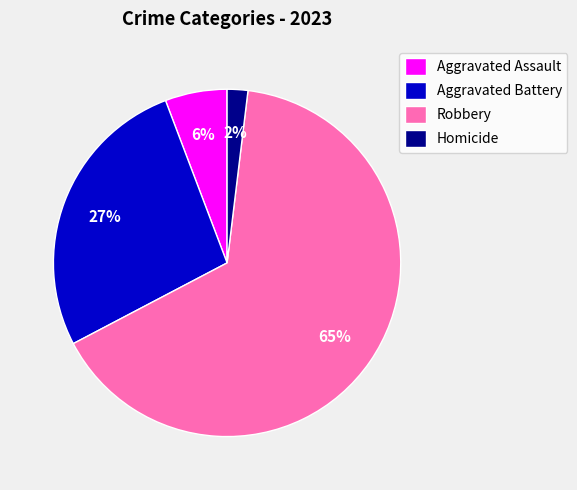

Does any single category account for the majority?

Yes